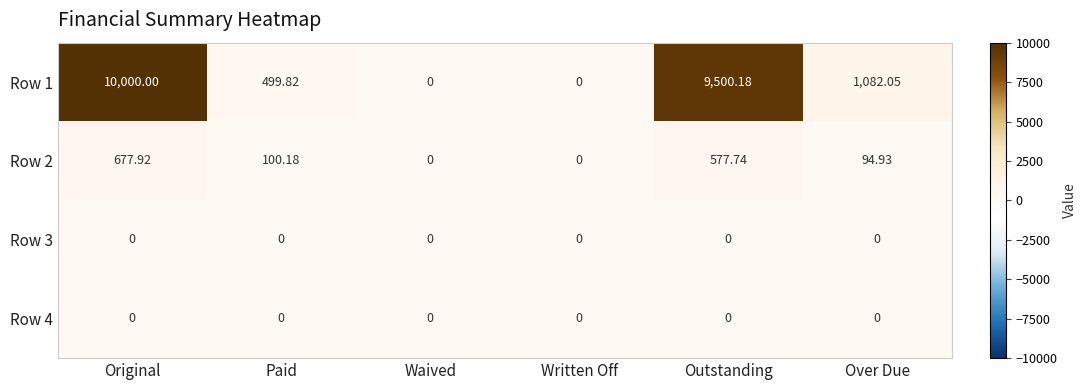

How many distinct data groups are displayed?

4